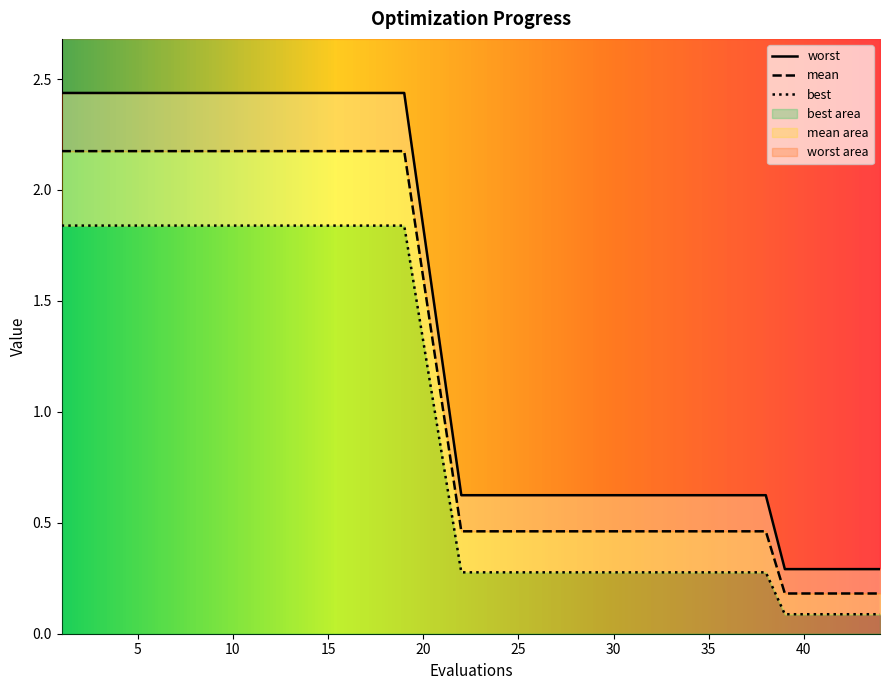

True or false: best has a value of 1.0 at 19.

False